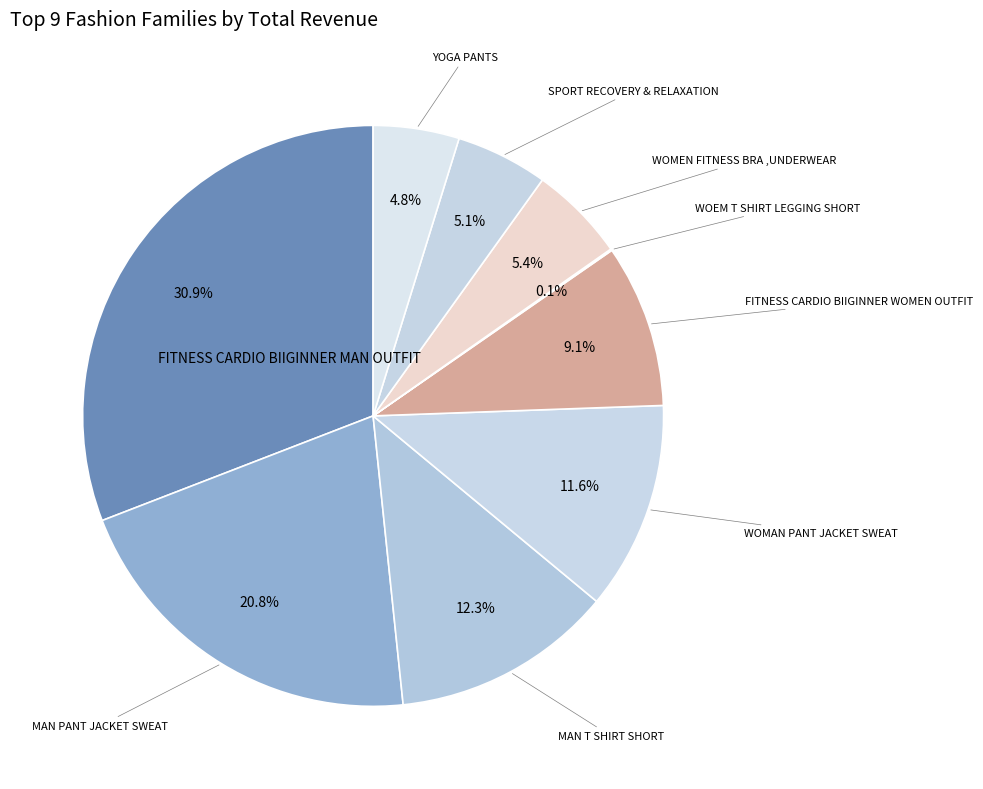

Is there a majority slice in this chart?

No